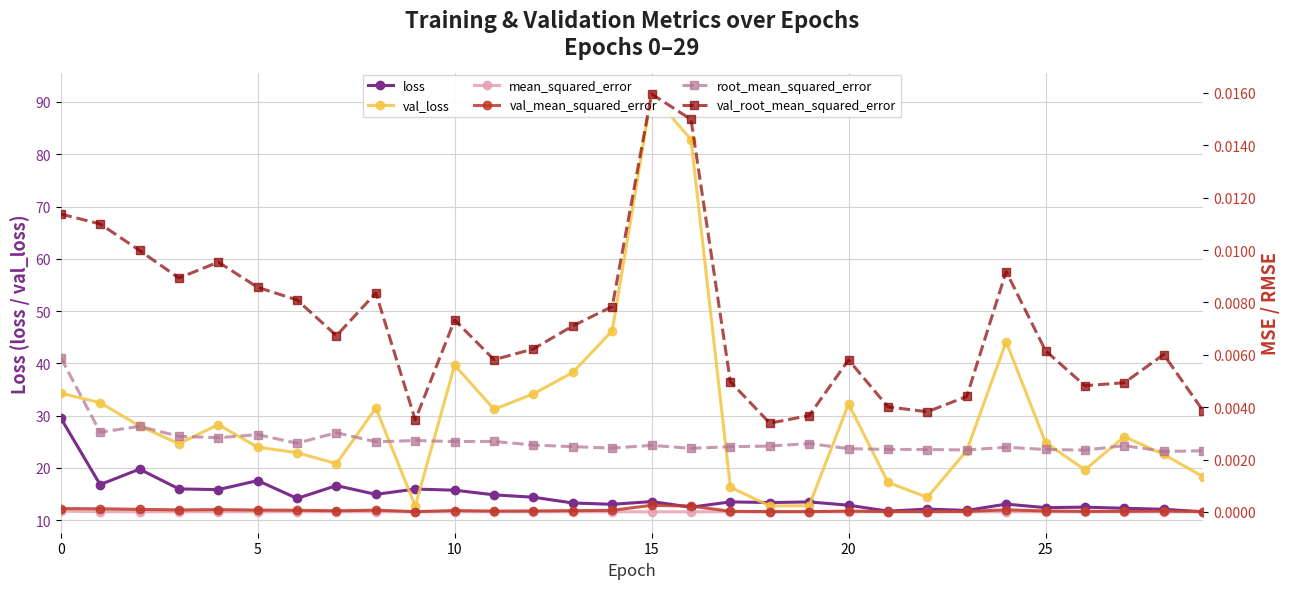

True or false: val_loss and root_mean_squared_error cross at least once.

False